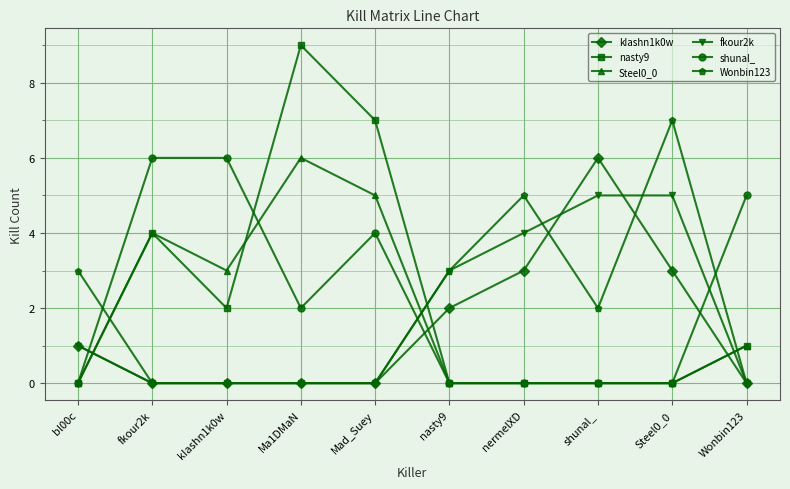

How many distinct data groups are displayed?

6